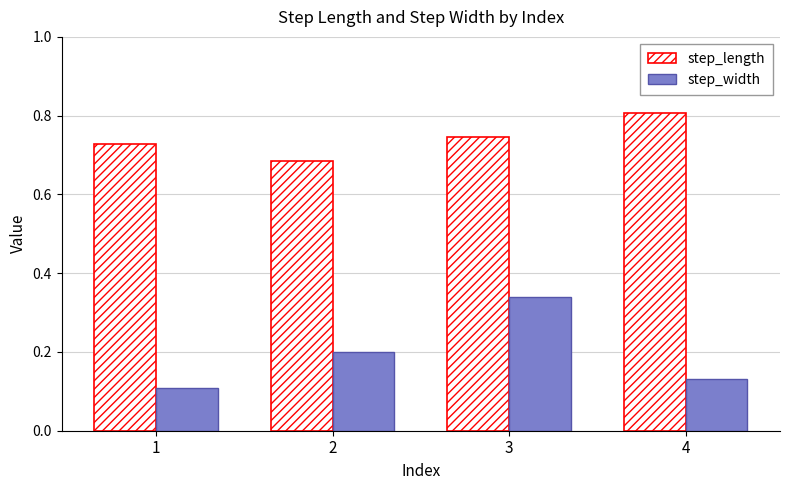

List the series in order of their peak value, lowest first.

step_width, step_length